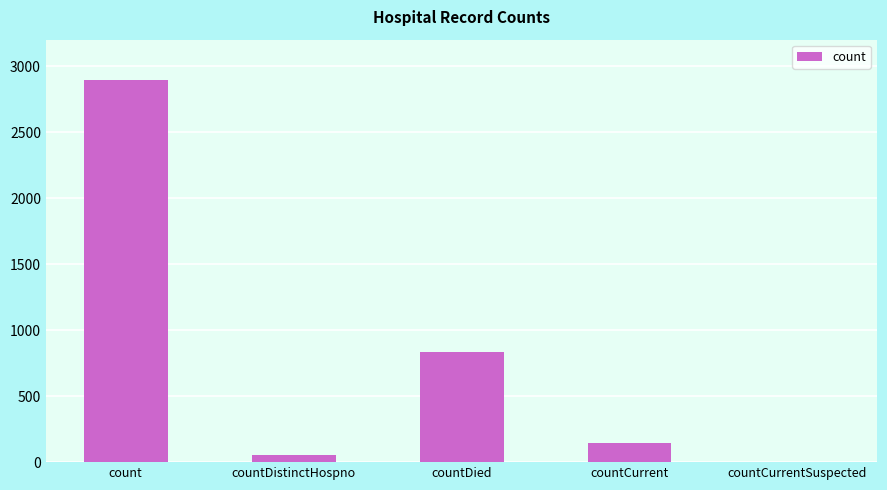

The value at countCurrentSuspected is 1672. True or false?

False